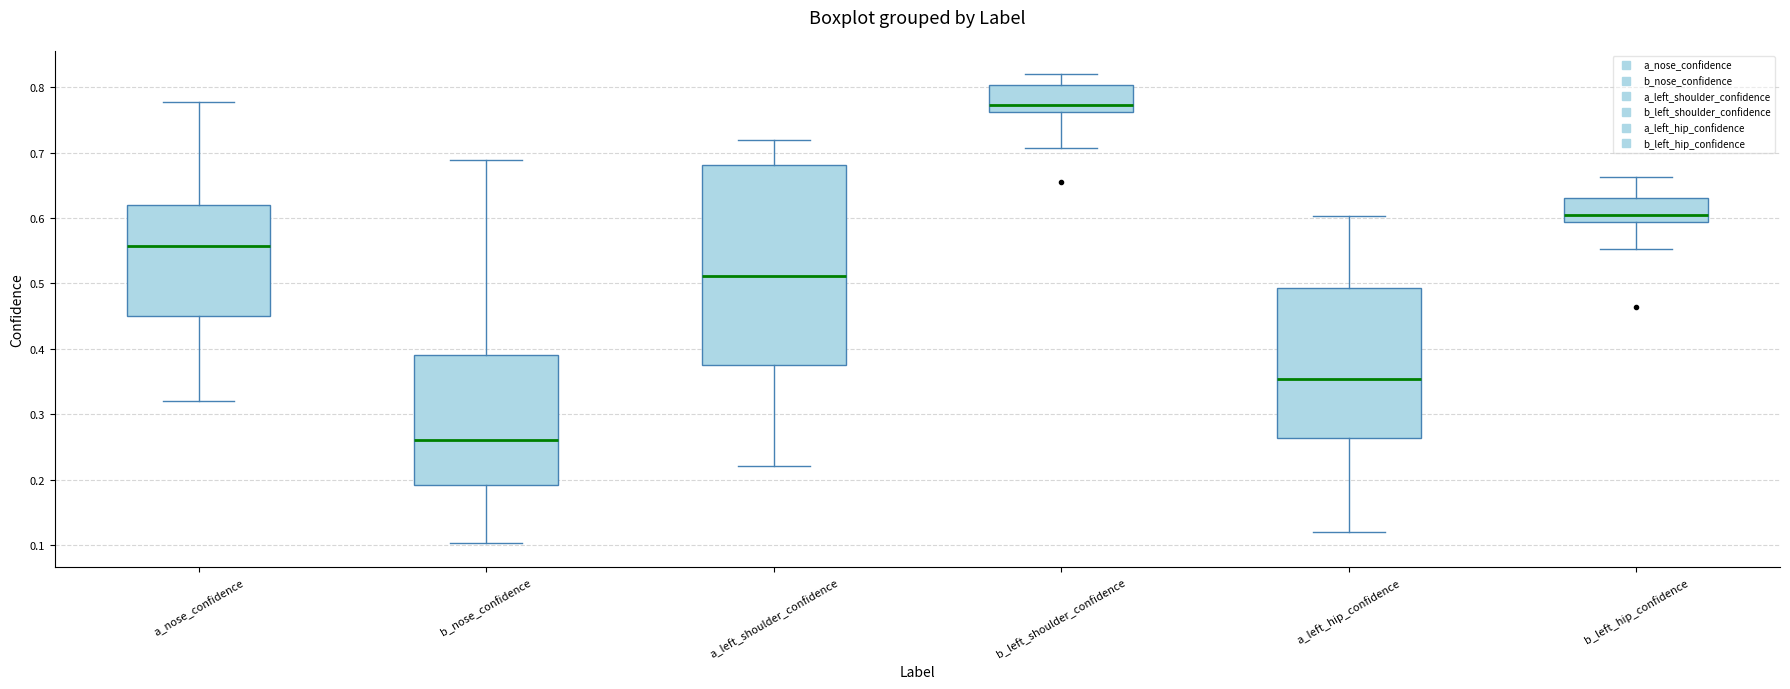

Which box's median line is the highest?

b_left_shoulder_confidence